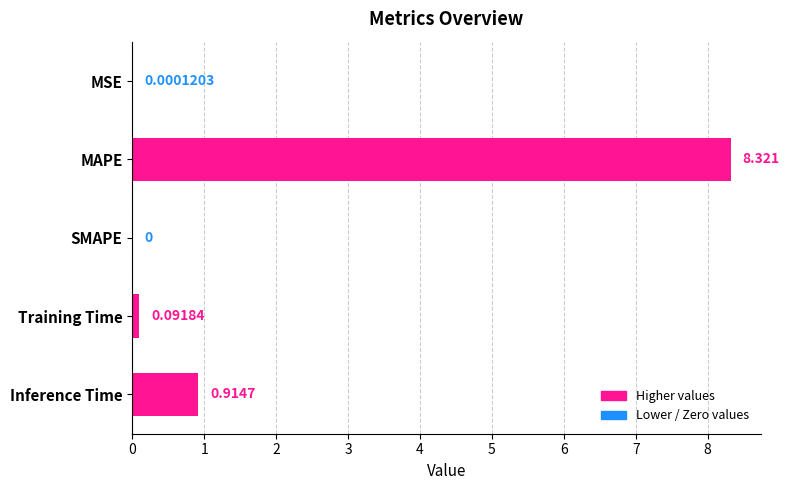

At which label is the value closest to 4?

Inference Time